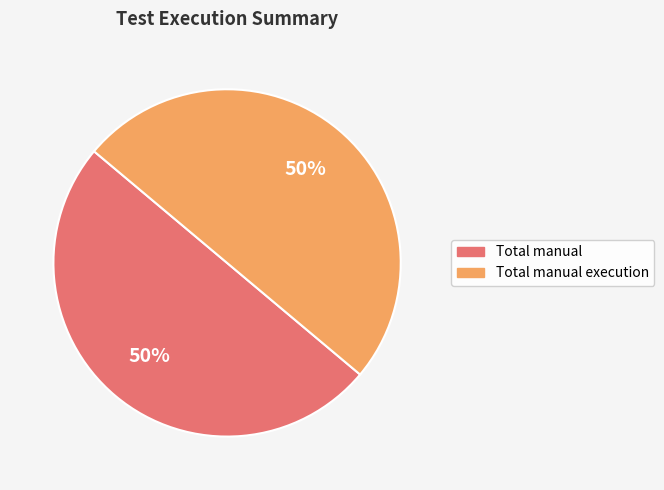

To the nearest percent, what is the average slice percentage?

50%